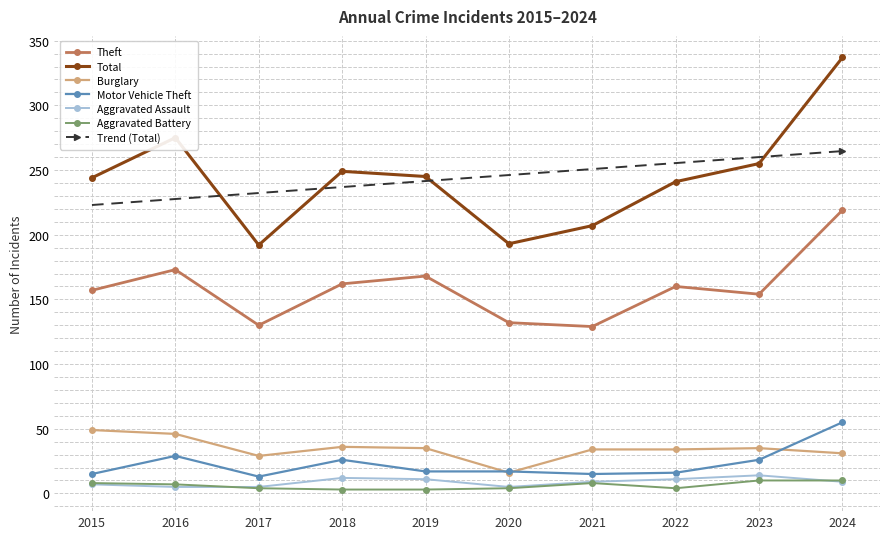

True or false: Motor Vehicle Theft and Total intersect in this chart.

False